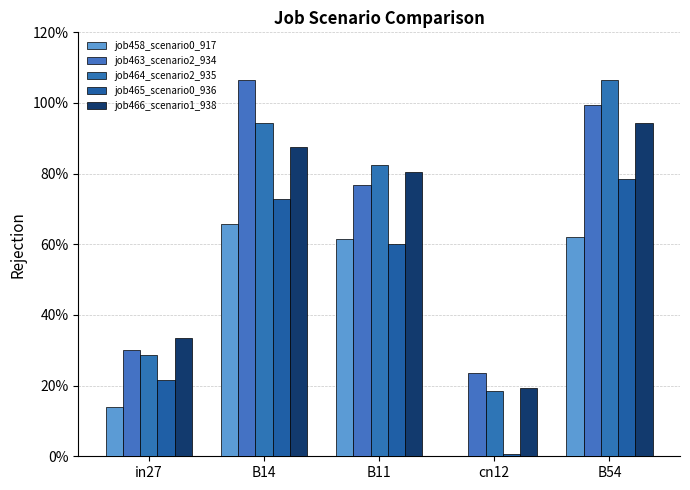

Is it true that job465_scenario0_936 equals 0.2 at in27?

True